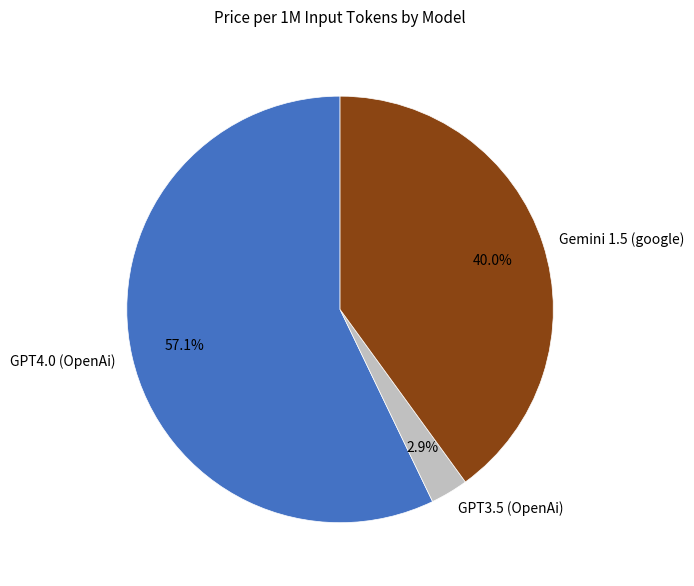

Count the number of slices in the pie.

3